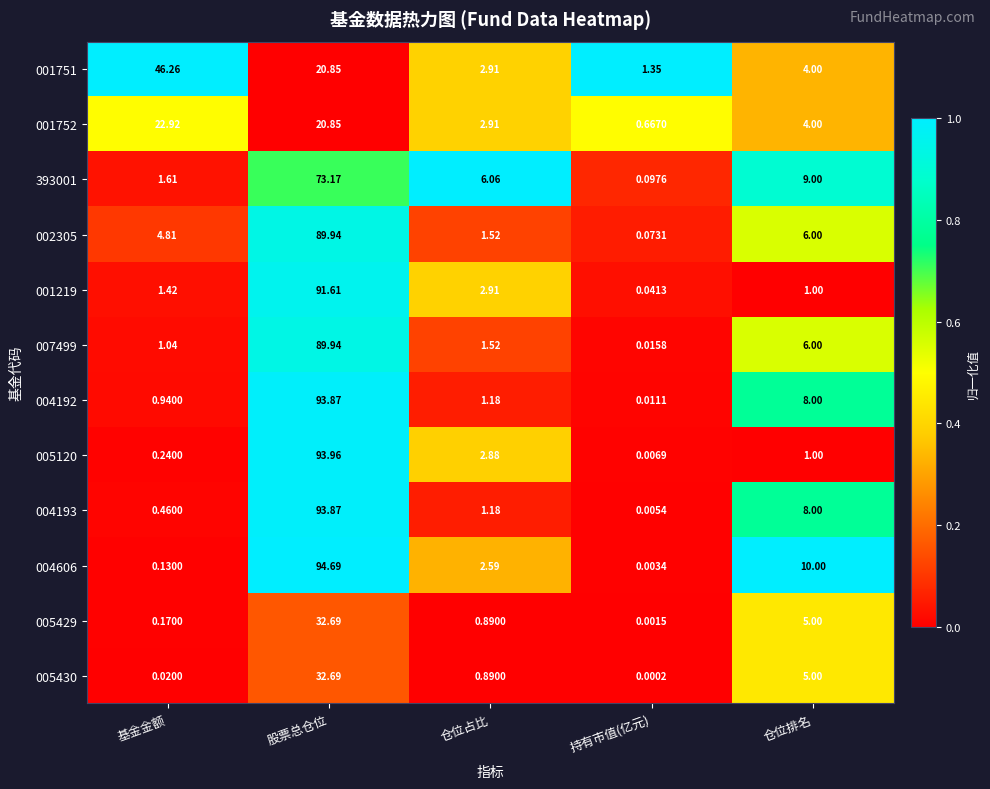

Is the value of 005120 at 持有市值(亿元) greater than the value of 001751 at 持有市值(亿元)?

No